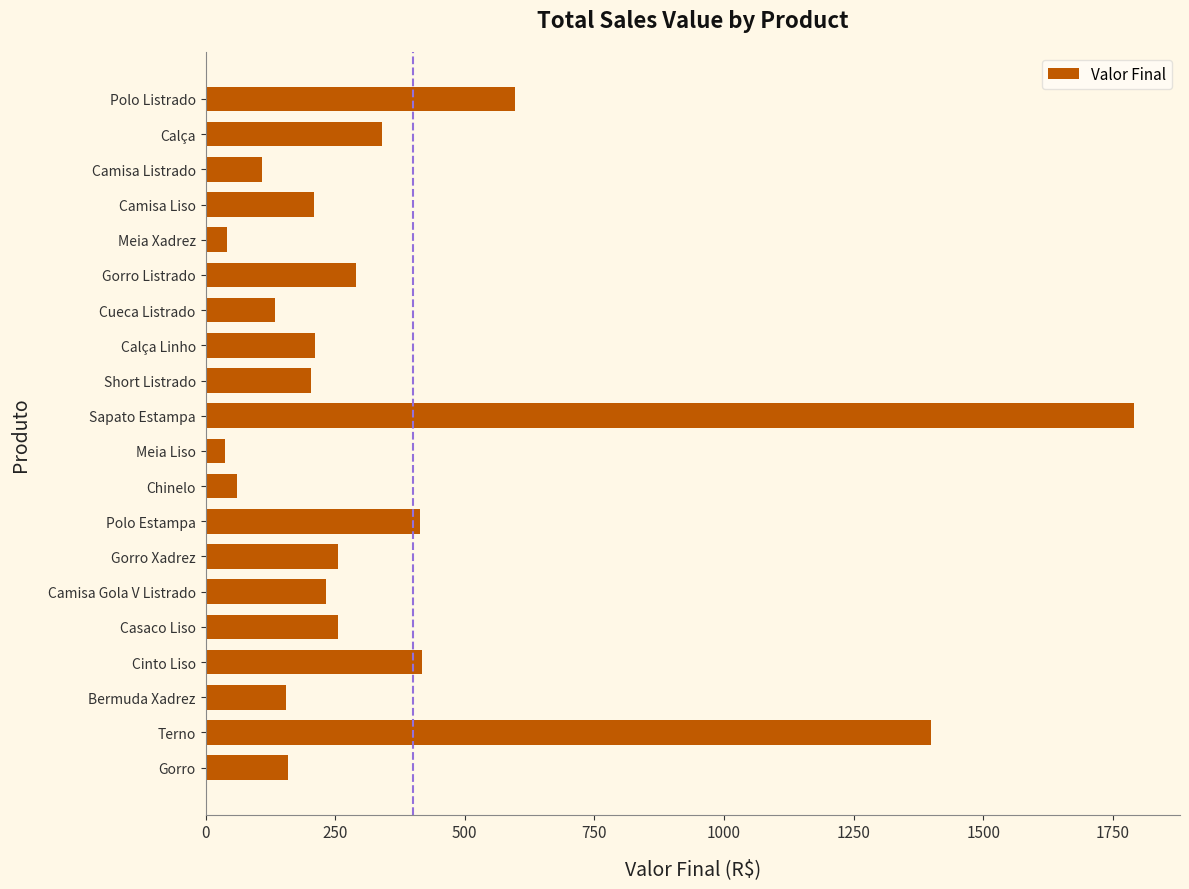

What is the change in value from Bermuda Xadrez to Chinelo?

-95